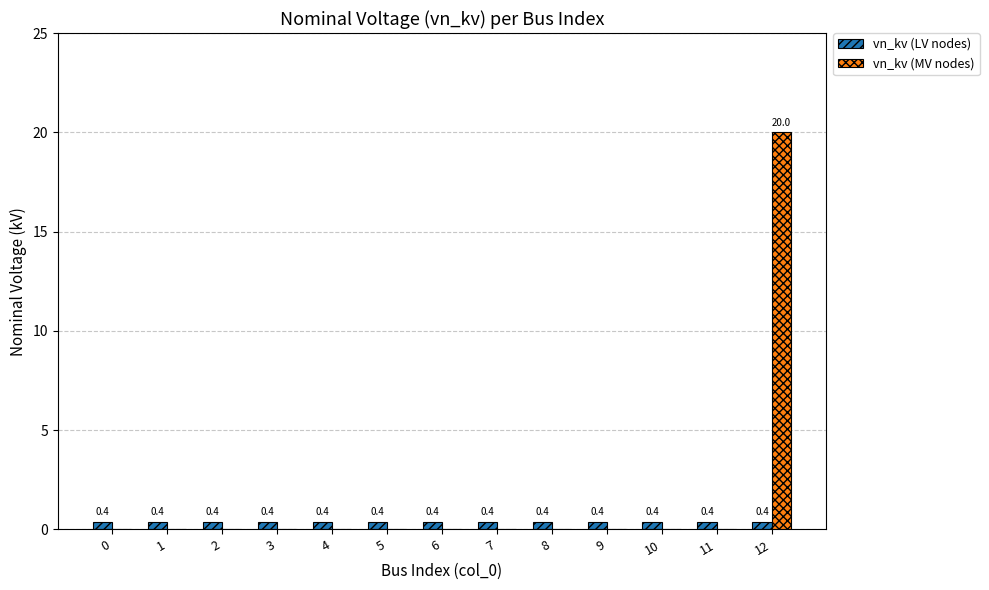

Reading left to right, transcribe all the data shown in this chart.

vn_kv (LV nodes): 0=0.4	1=0.4	2=0.4	3=0.4	4=0.4	5=0.4	6=0.4	7=0.4	8=0.4	9=0.4	10=0.4	11=0.4	12=0.4
vn_kv (MV nodes): 0=0.0	1=0.0	2=0.0	3=0.0	4=0.0	5=0.0	6=0.0	7=0.0	8=0.0	9=0.0	10=0.0	11=0.0	12=20.0